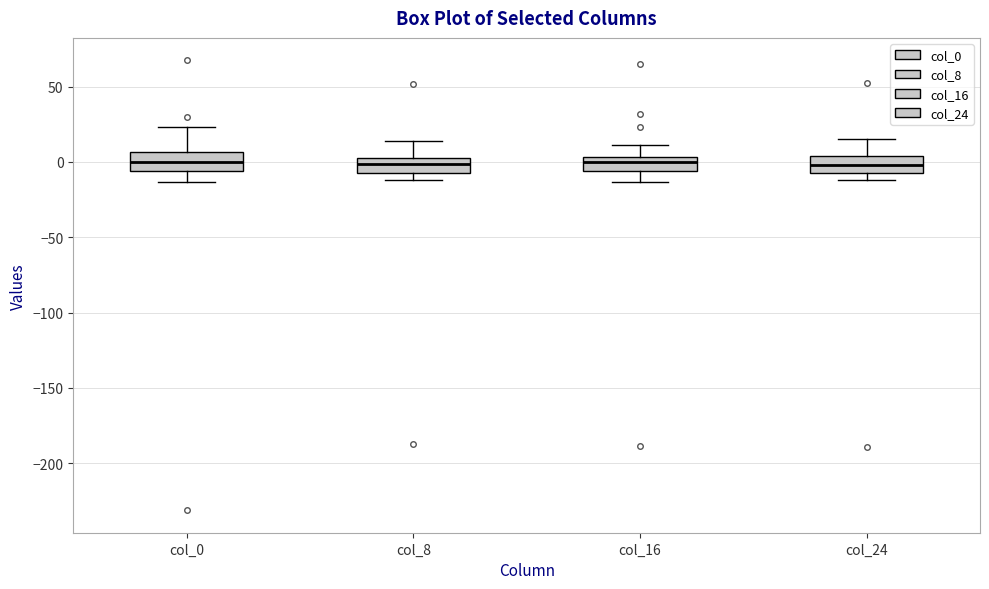

Where does the upper whisker of the box for col_24 end on the y-axis? The values are not printed on the chart, so give them approximately, as read against the axis.

15